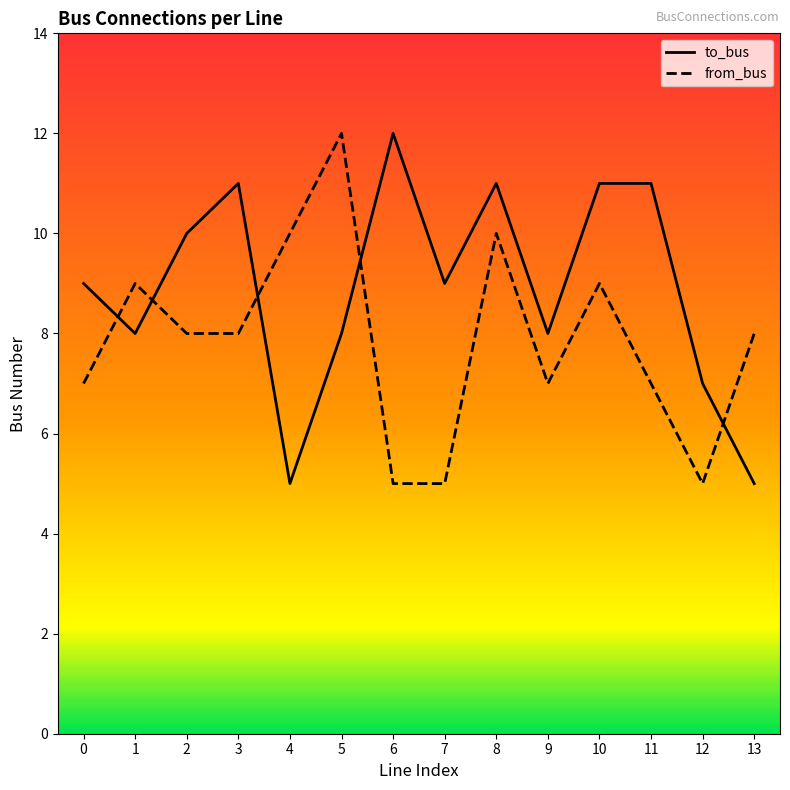

Between 4 and 6, which series saw the biggest shift?

to_bus